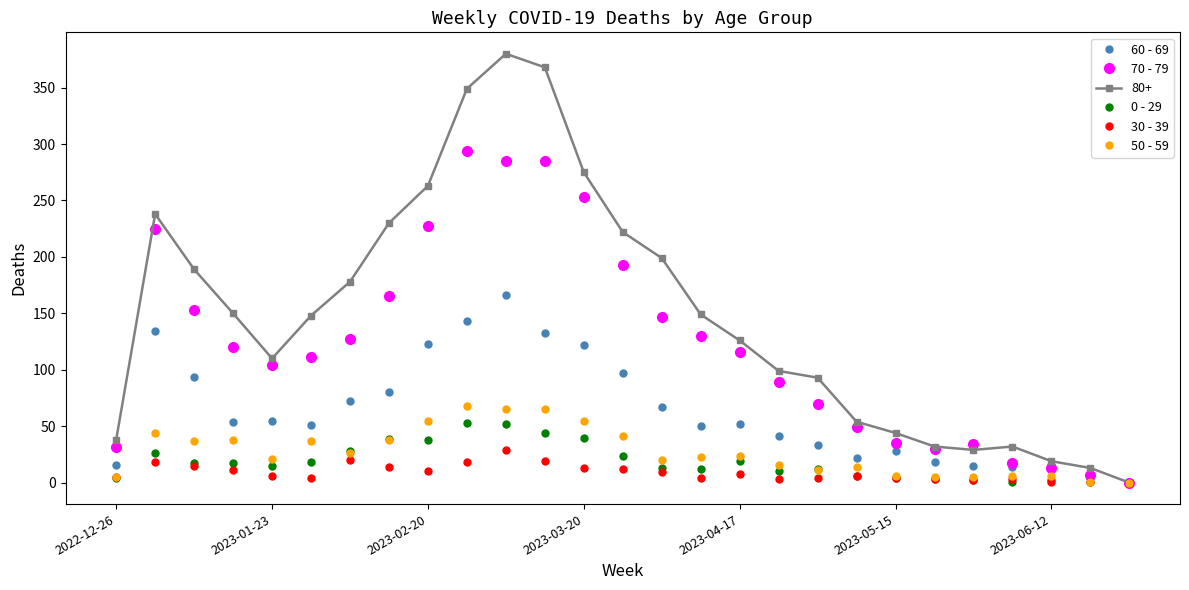

What is the average value of the 70 - 79 series?

123